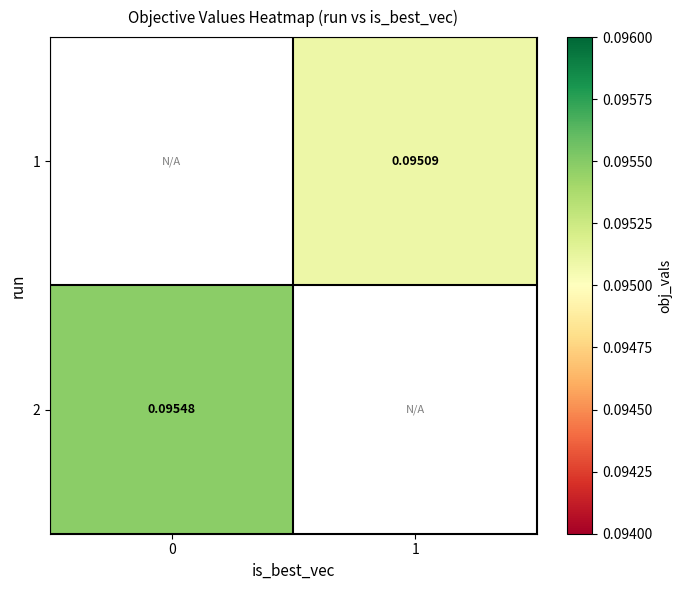

Rank the series by their average value, from lowest to highest.

row_0, row_1